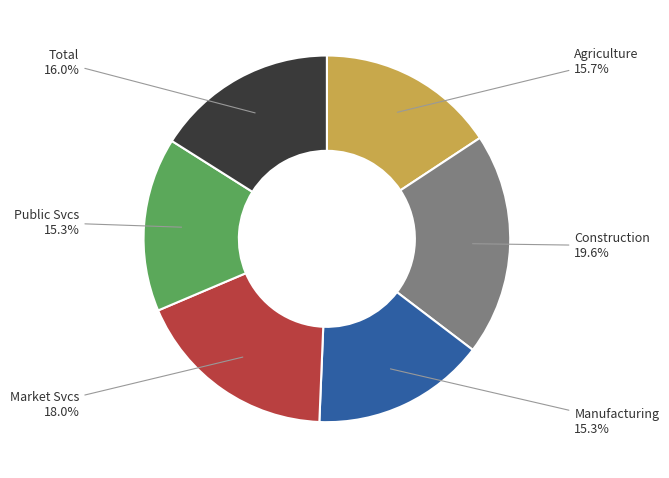

Is Public Svcs the majority of the pie?

No